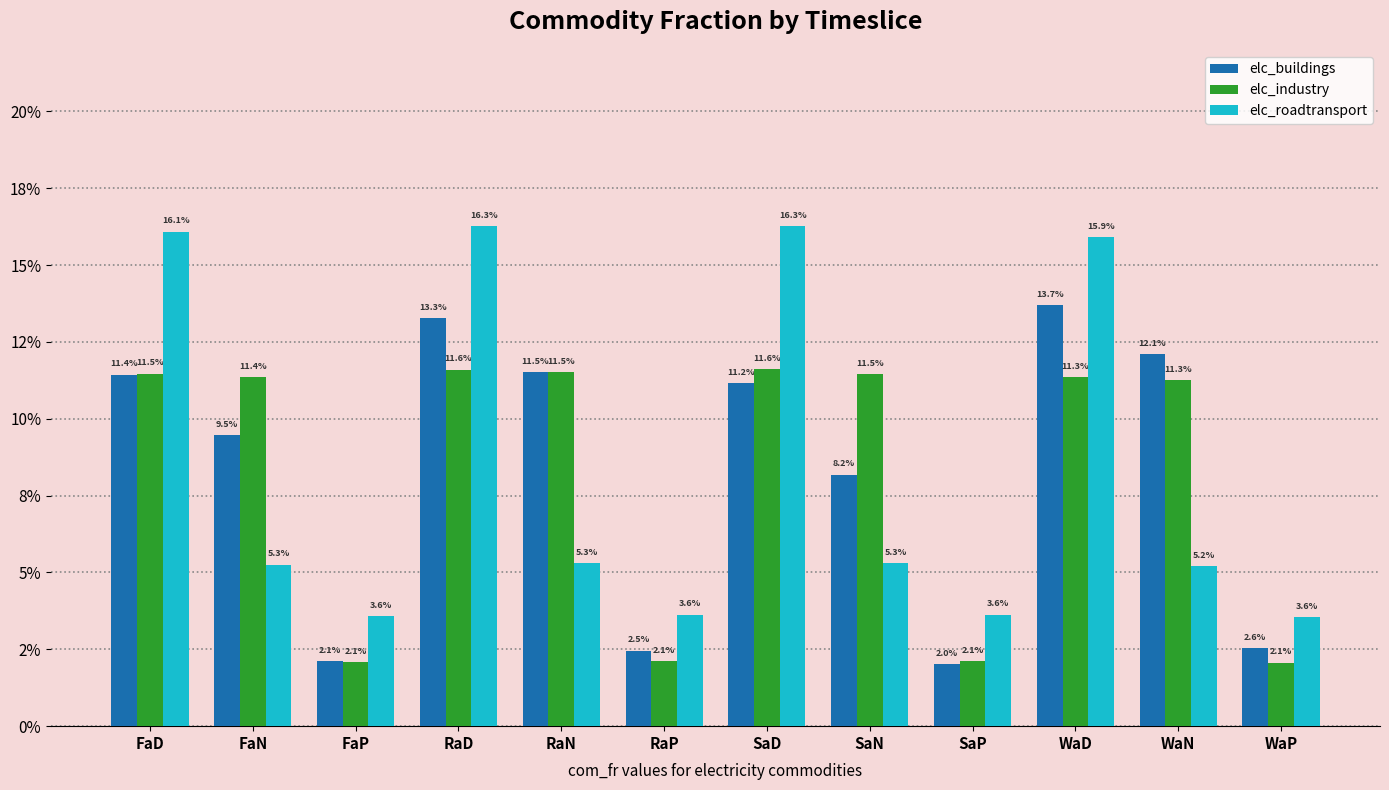

What is the label of the 2nd bar from the left?

FaN